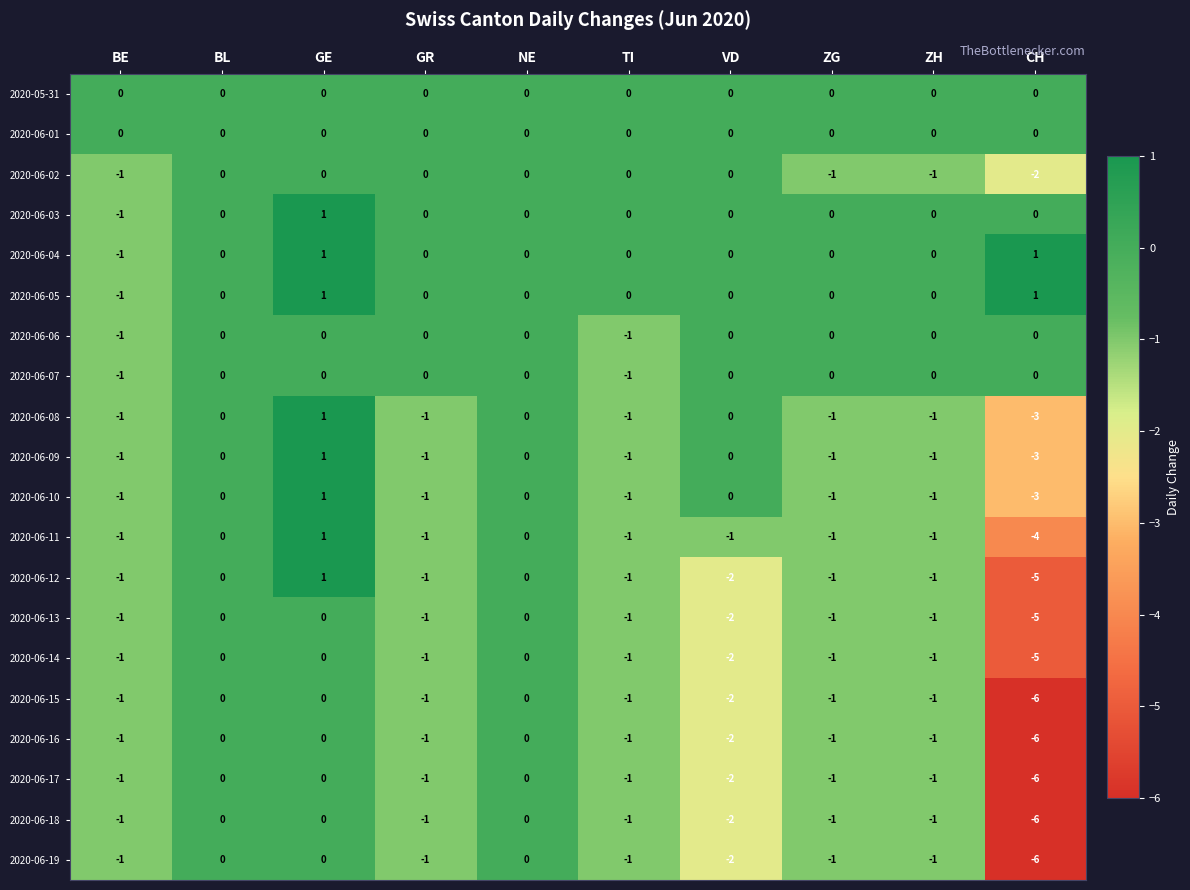

At which category is the sum across all series the highest?

GE